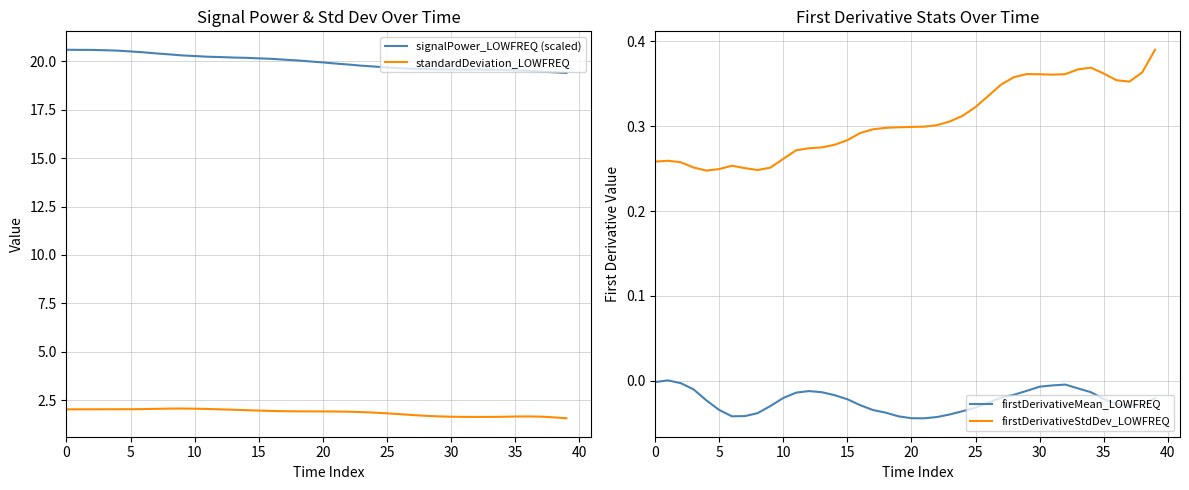

True or false: firstDerivativeStdDev_LOWFREQ and standardDeviation_LOWFREQ intersect in this chart.

False